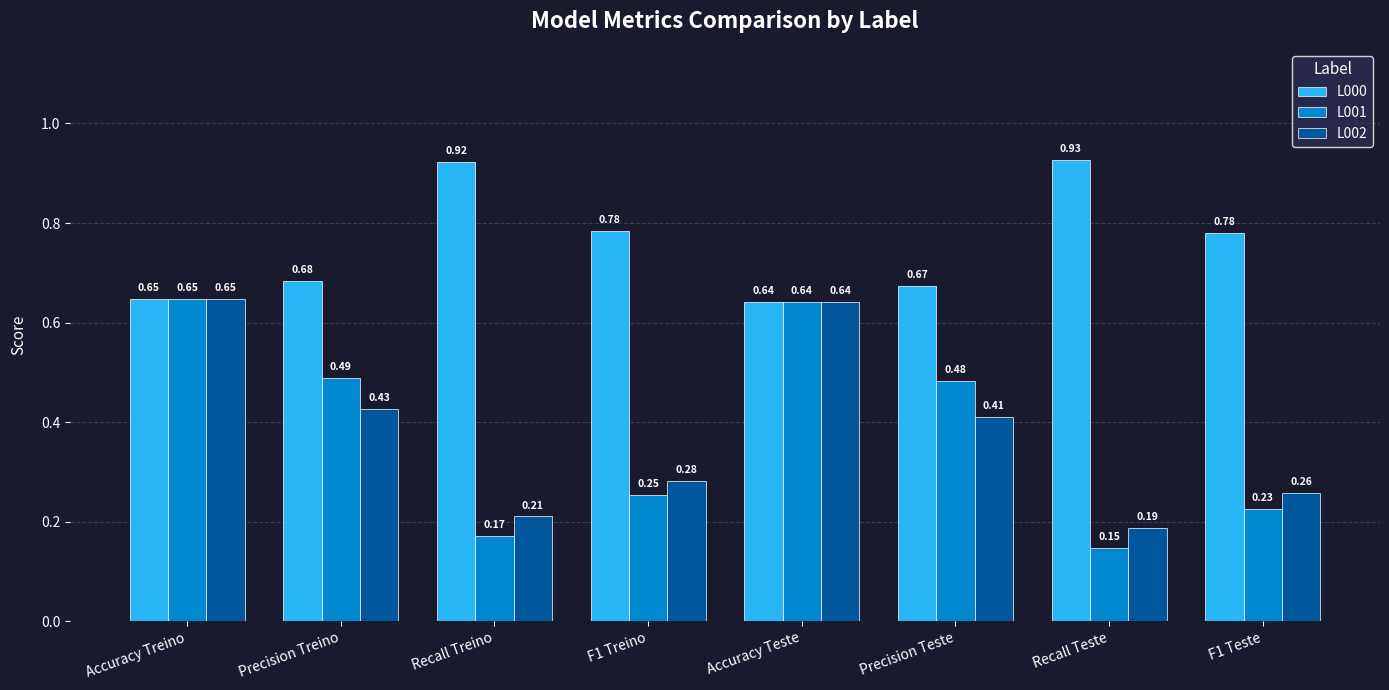

Rank the series at Recall Treino from highest to lowest value.

L000, L002, L001